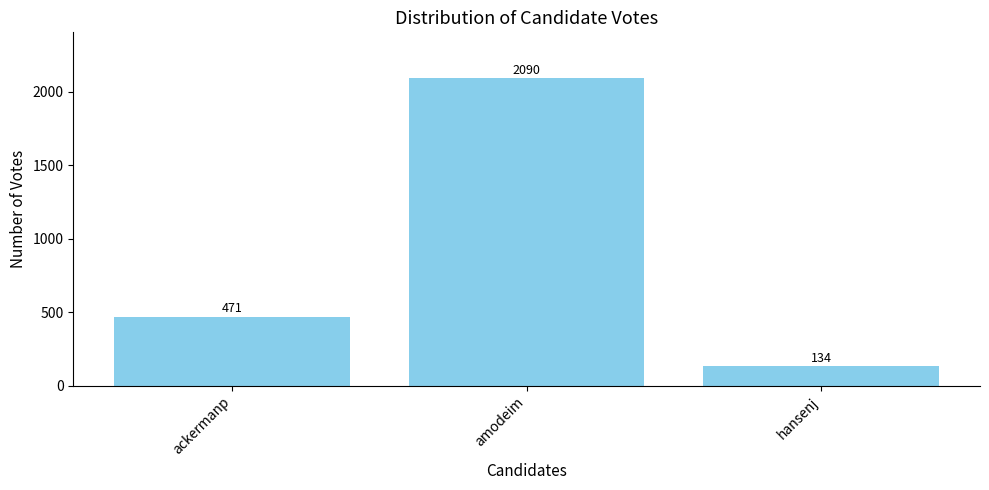

Rank the categories by value from highest to lowest.

amodeim, ackermanp, hansenj